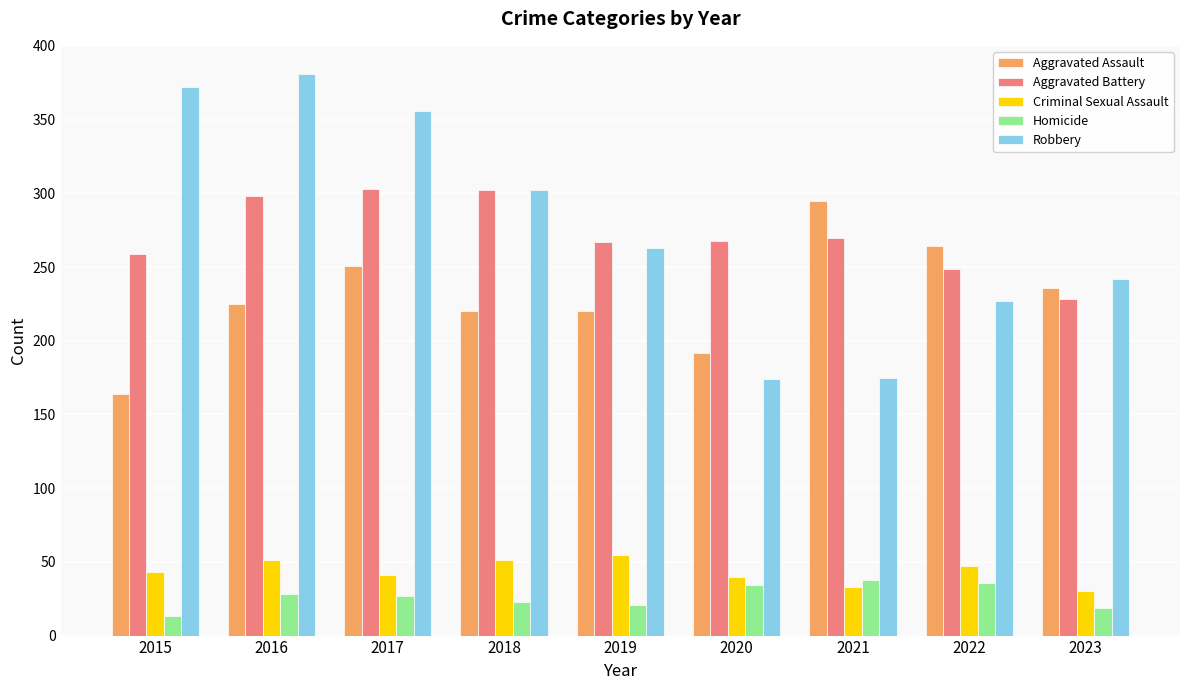

Read the Criminal Sexual Assault value at 2017.

41